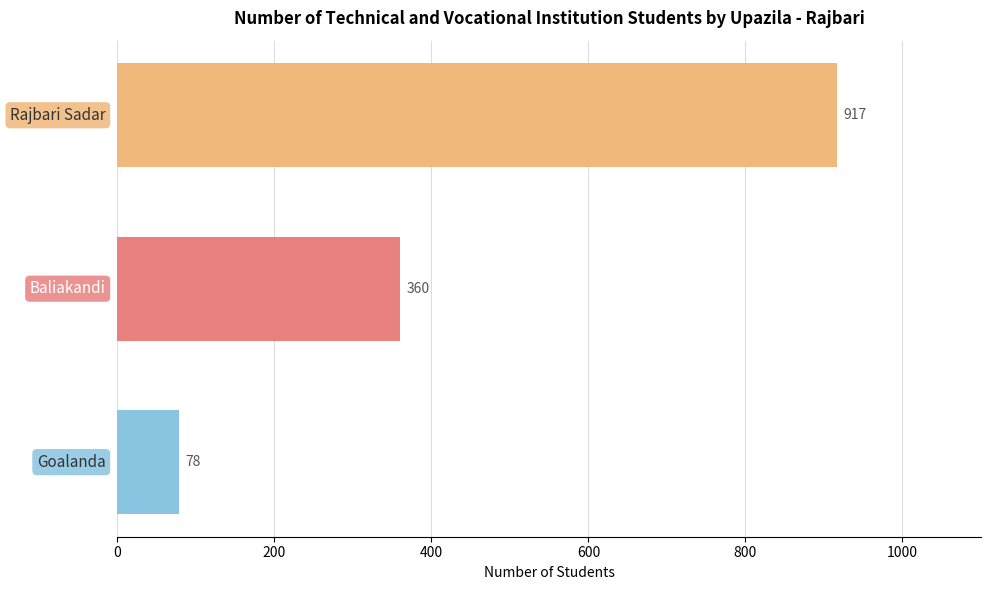

Does the chart contain stacked bars?

No